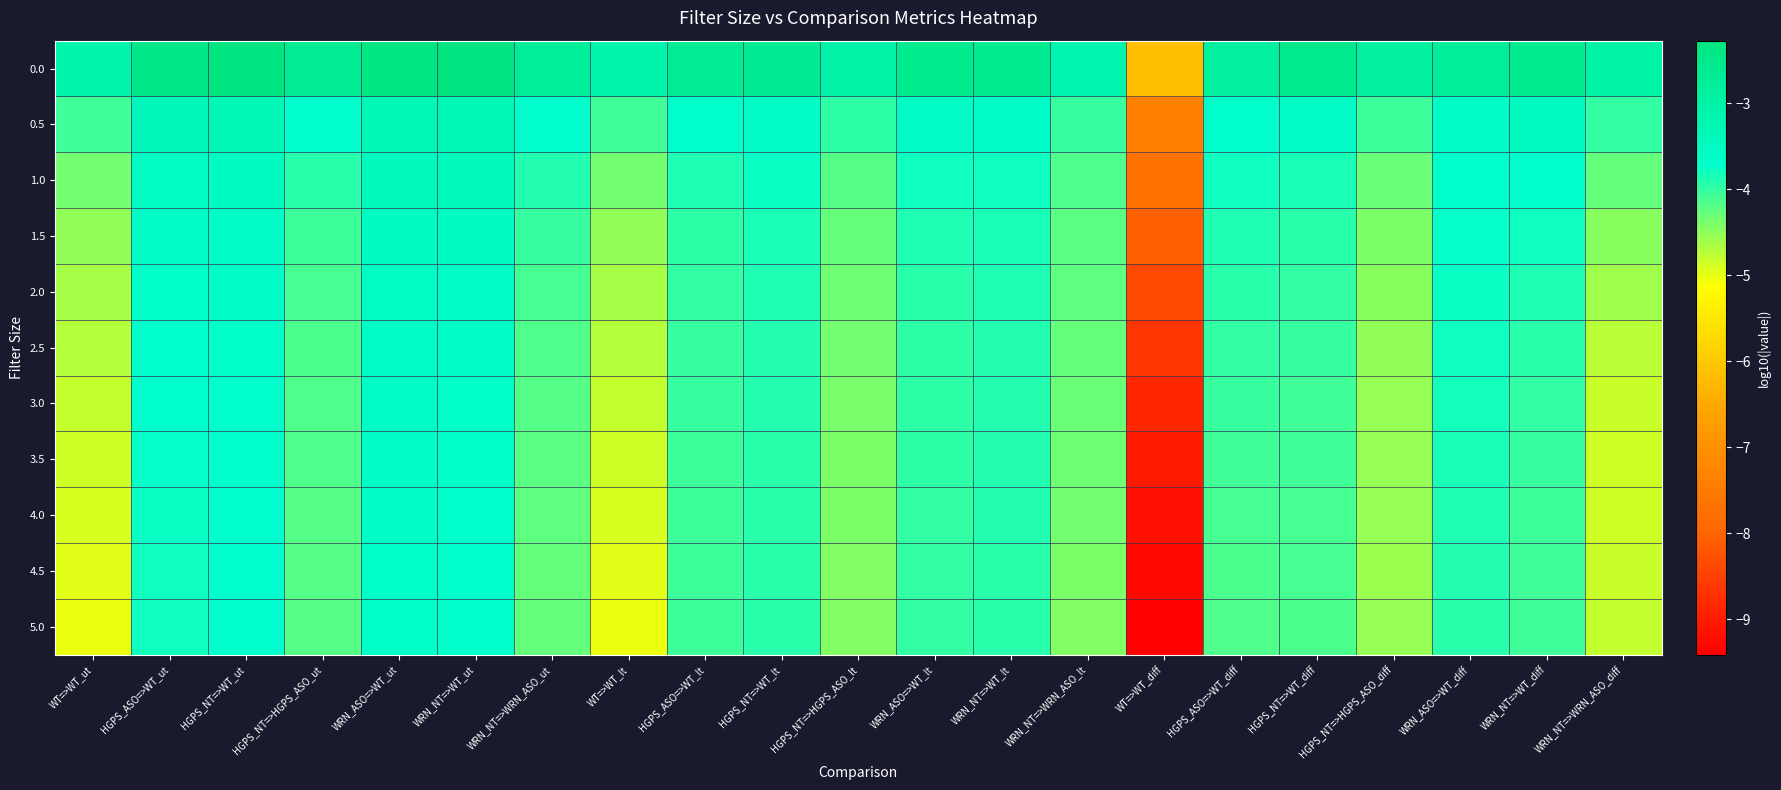

Which label corresponds to the largest value in the chart?

HGPS_NT=>WT_ut